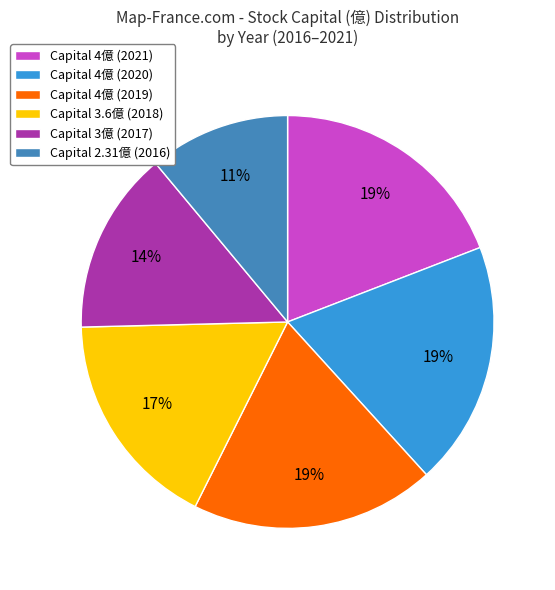

How many segments does this pie chart have?

6